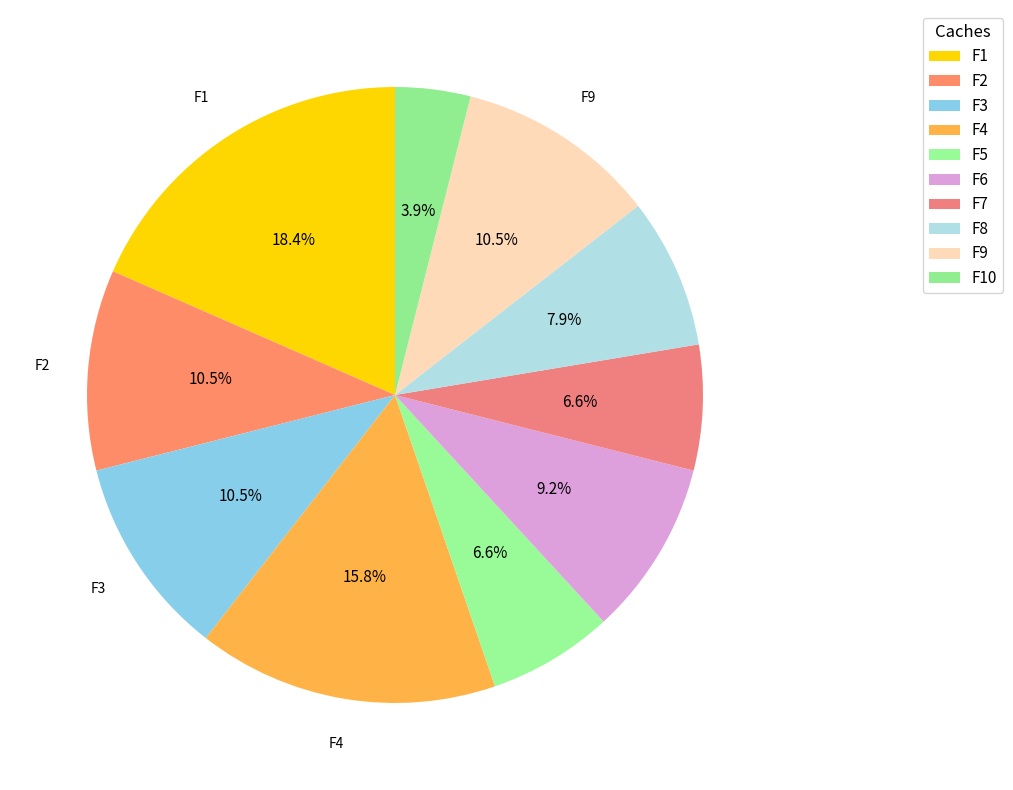

What is the change in value from F7 to F10?

-2